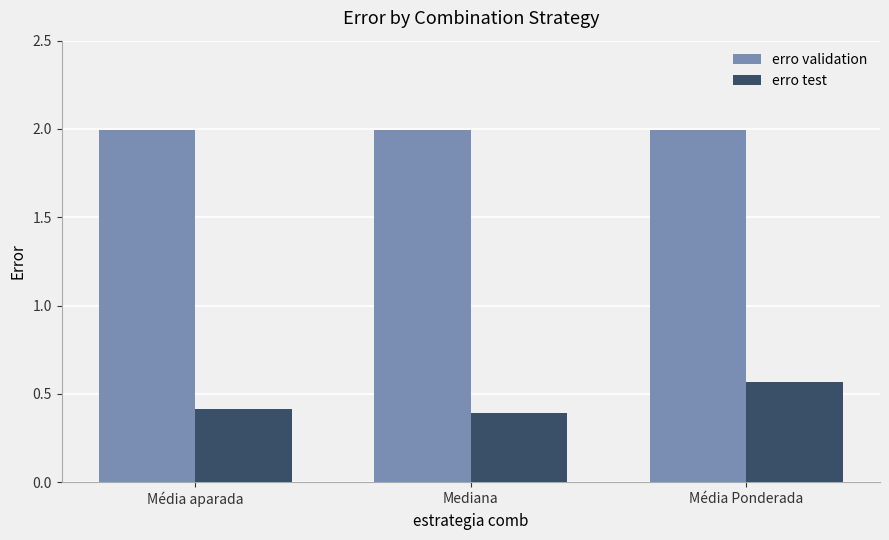

Rank the series by their average value, from highest to lowest.

erro validation, erro test